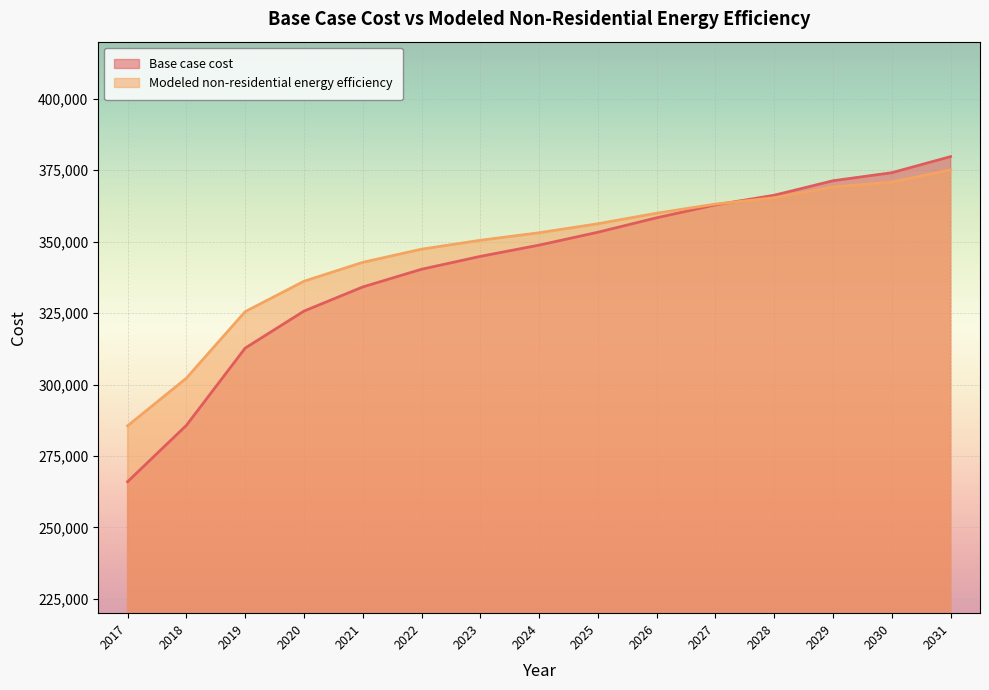

Reading right to left, list all the values displayed in this chart.

Base case cost: 2031=379776.6	2030=374144.6	2029=371328.5	2028=366259.7	2027=362880.4	2026=358374.8	2025=353305.9	2024=348800.3	2023=344857.8	2022=340352.2	2021=334156.9	2020=325708.8	2019=312755.0	2018=285721.1	2017=266008.9
Modeled non-residential energy efficiency: 2031=375143.8	2030=370854.6	2029=369117.0	2028=365372.2	2027=363166.6	2026=359967.9	2025=356283.1	2024=353125.9	2023=350496.8	2022=347383.0	2021=342772.1	2020=336157.9	2019=325514.7	2018=302231.1	2017=285557.9